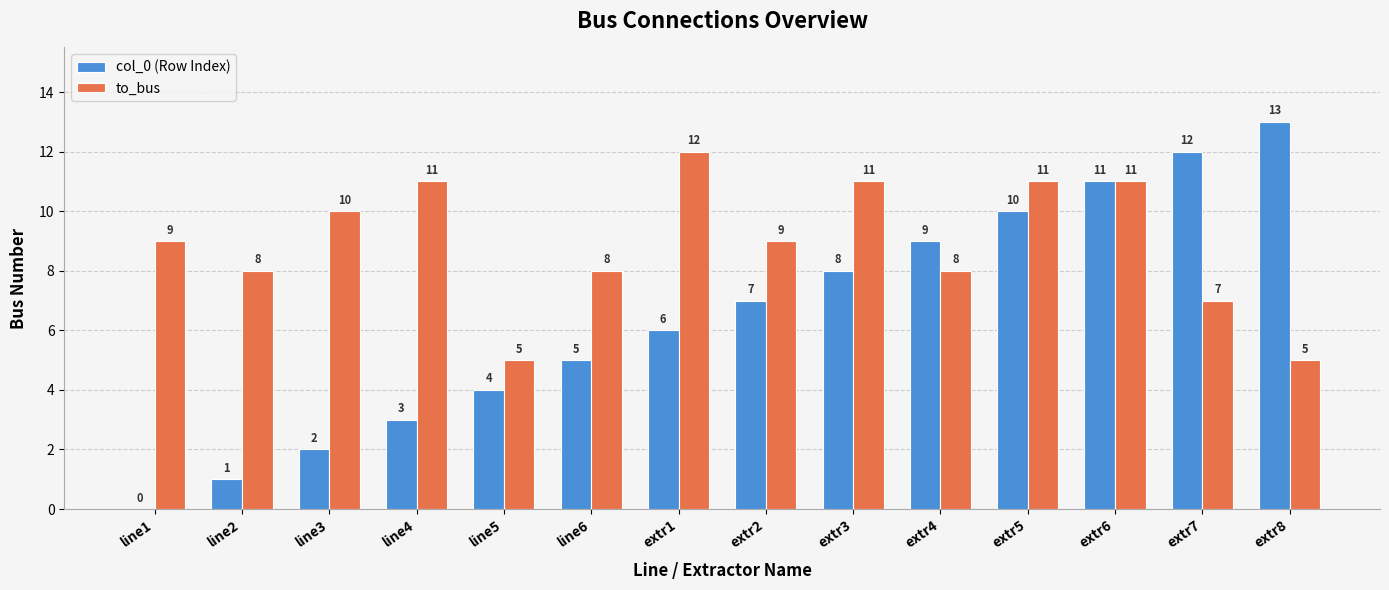

Reading right to left, list all the values displayed in this chart.

col_0 (Row Index): 13	12	11	10	9	8	7	6	5	4	3	2	1	0
to_bus: 5	7	11	11	8	11	9	12	8	5	11	10	8	9